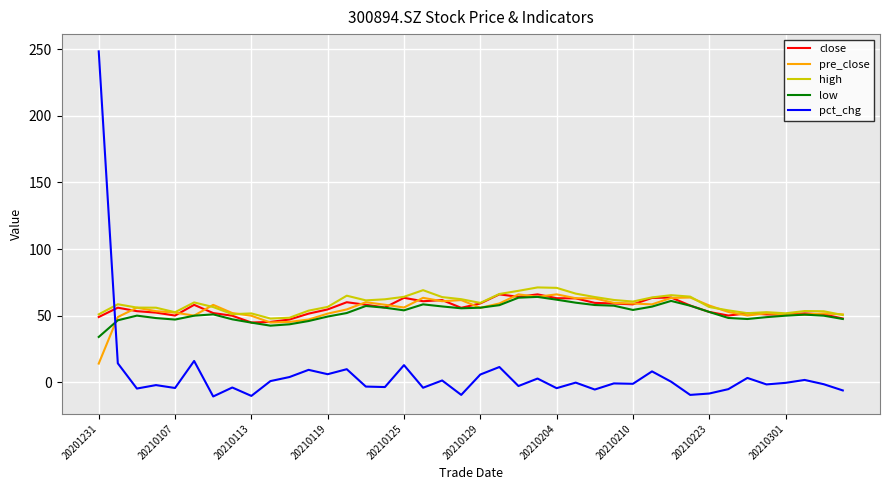

What is the maximum value shown in the chart?

248.3